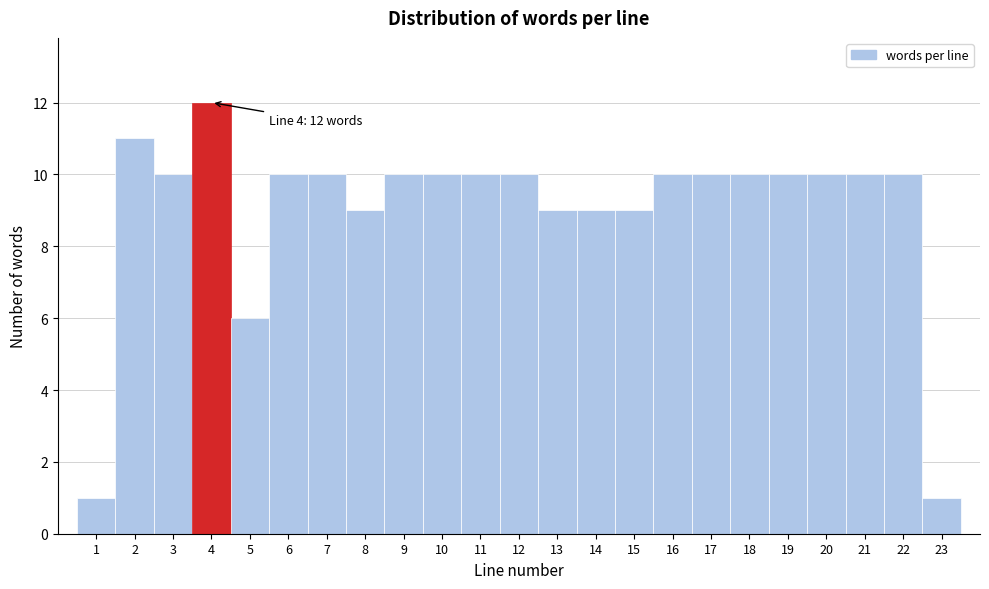

Over which range of the x-axis is the bar tallest?

3.5 to 4.5